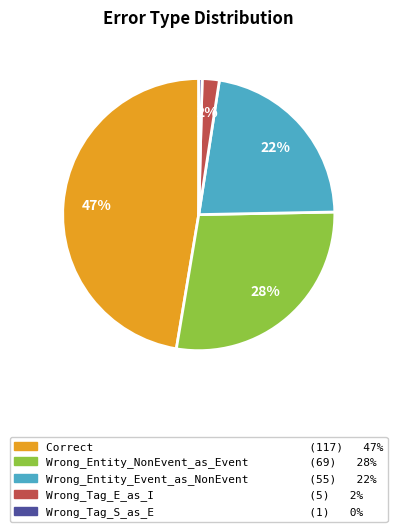

Is there a majority slice in this chart?

No